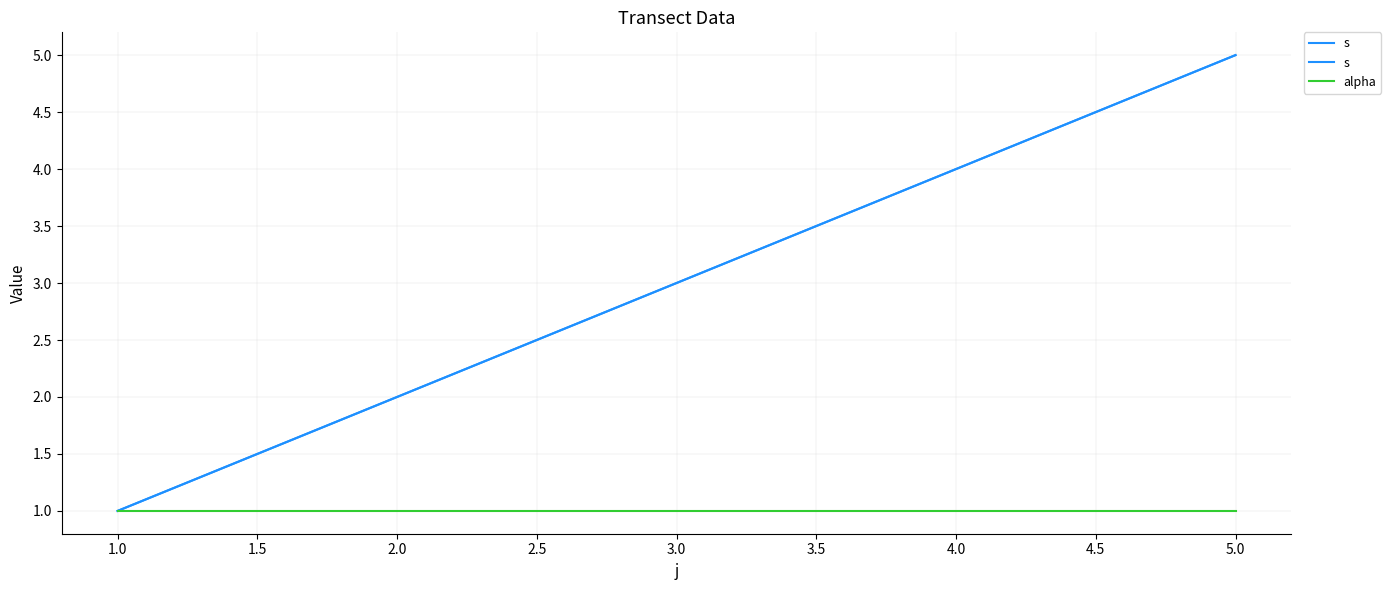

What is the sum of the alpha values at 4.0 and 5.0?

2